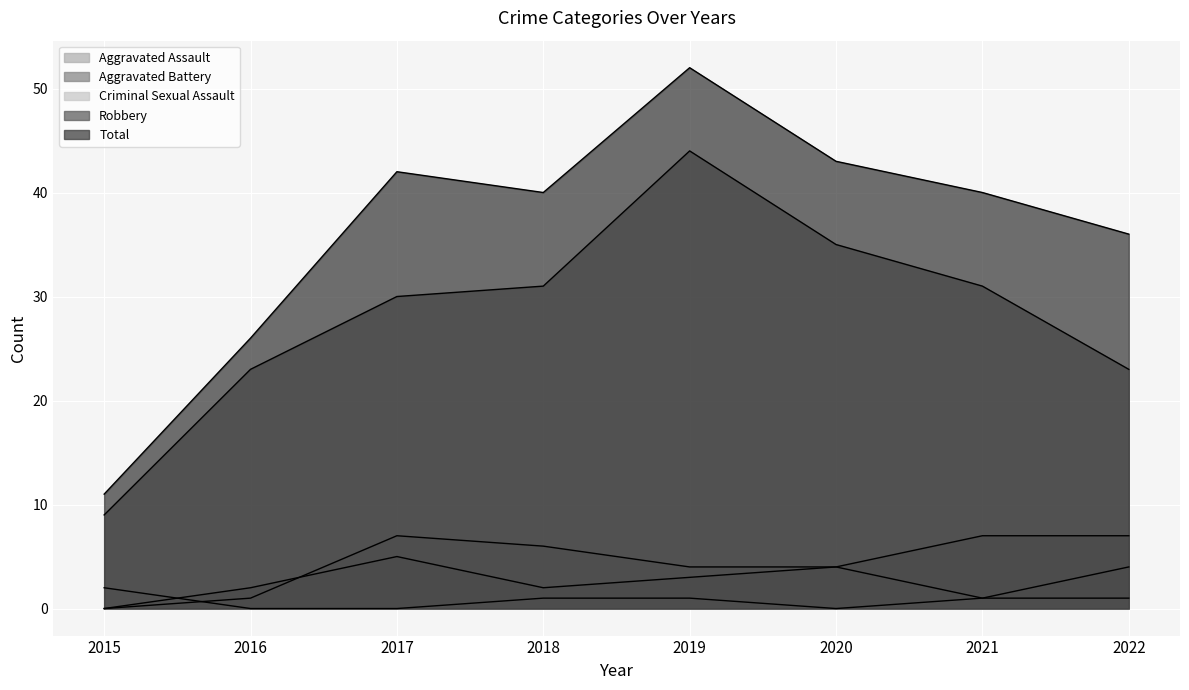

True or false: Aggravated Assault has a value of 7 at 2017.

True